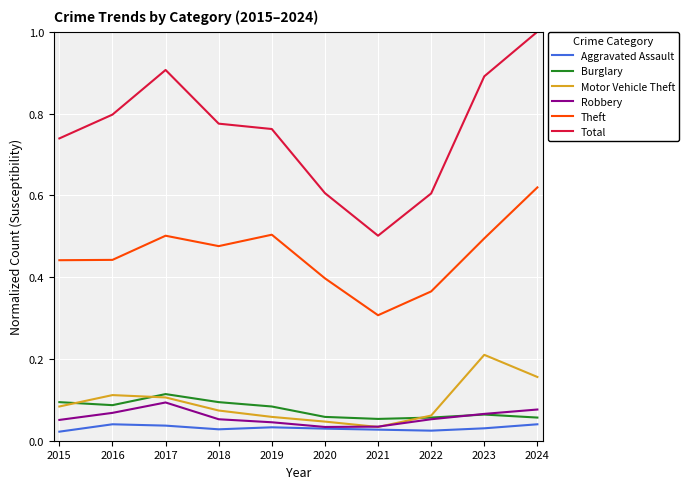

The value of Robbery at 2017 is 0.1. True or false?

True